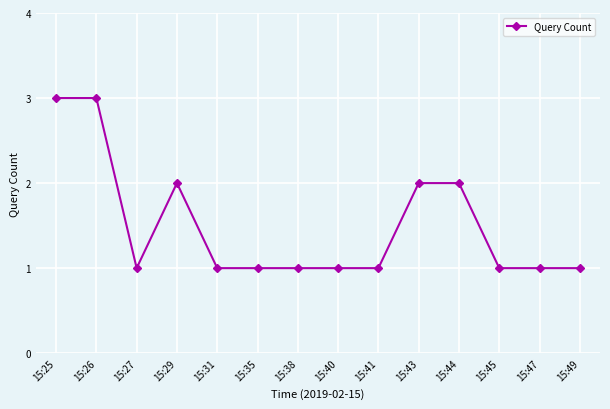

True or false: the data shows 1 at 15:40.

True